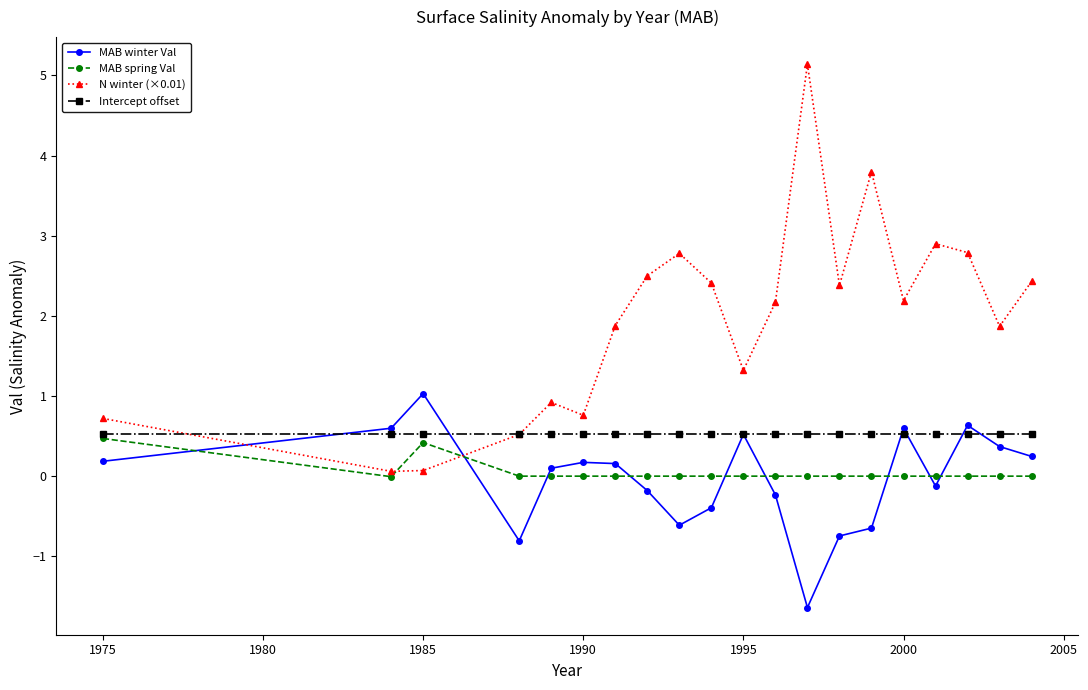

What is the minimum value for Intercept offset?

0.5